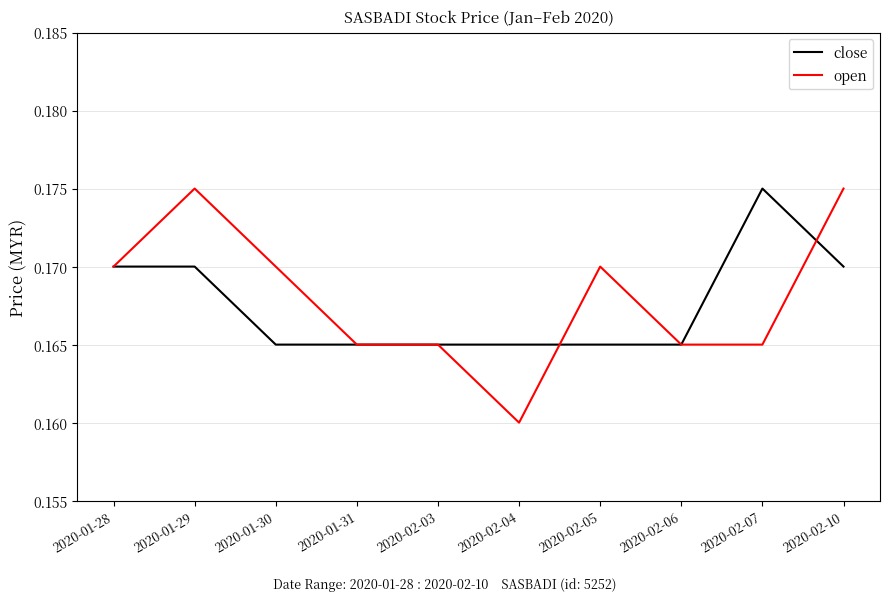

True or false: close and open intersect in this chart.

True